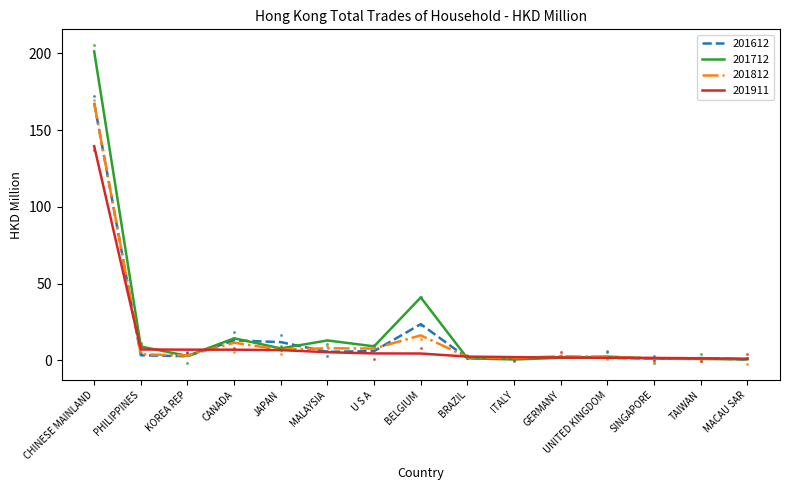

At how many categories does at least one series exceed 199?

1